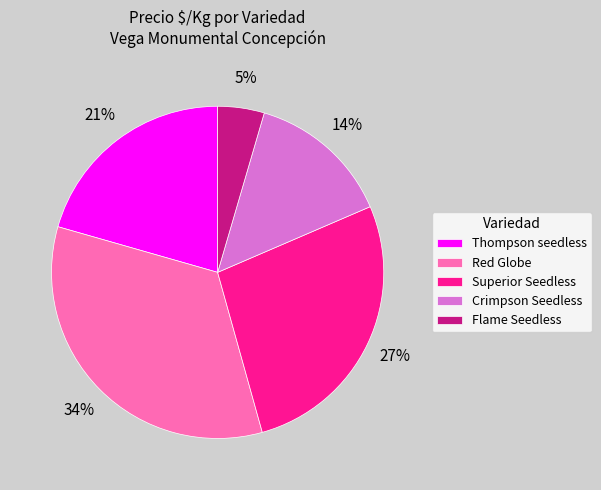

How many segments does this pie chart have?

5